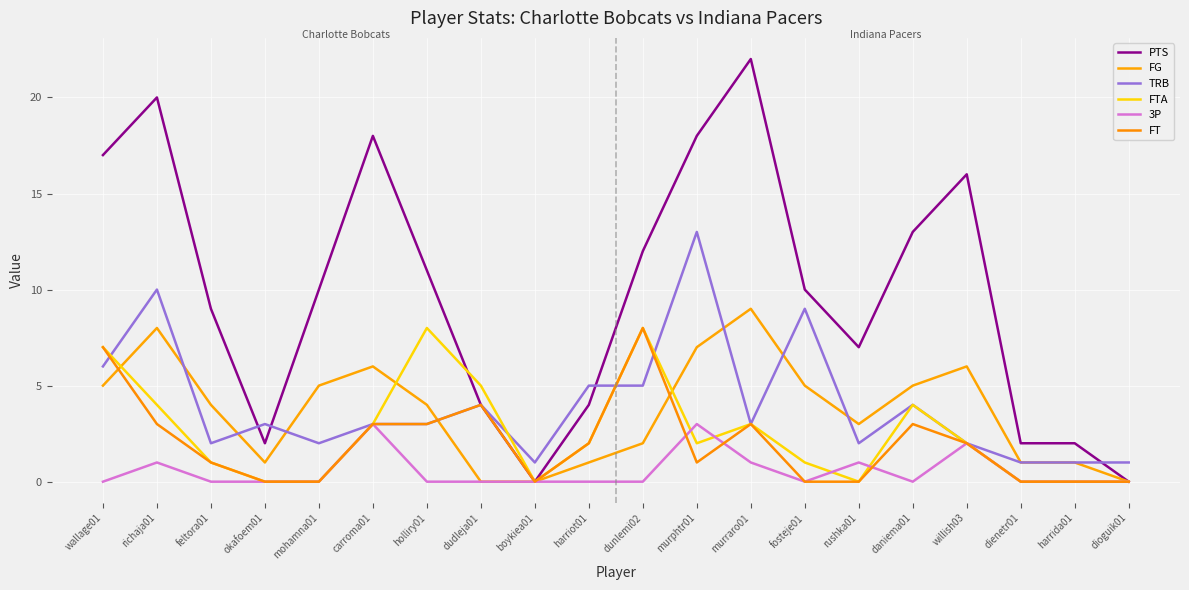

What is the difference between the highest and lowest values at boykiea01?

1